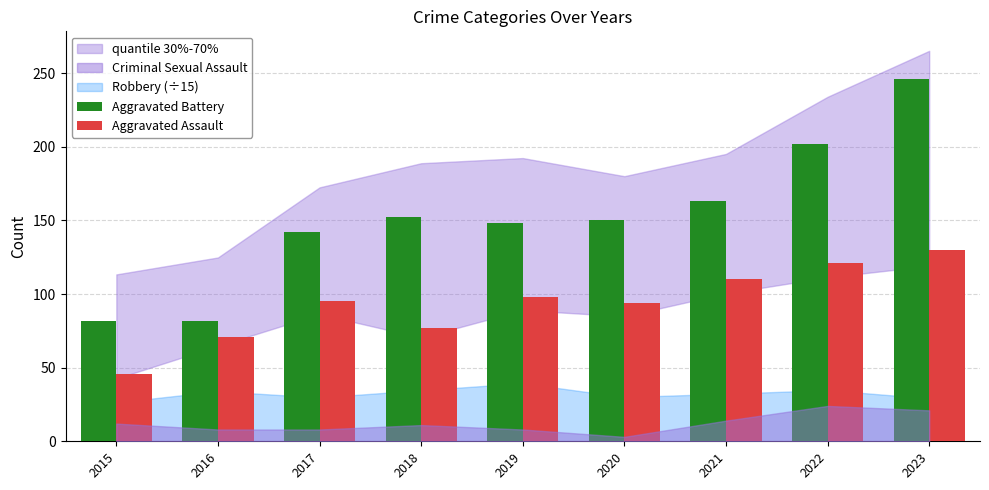

Are the bars horizontal?

No